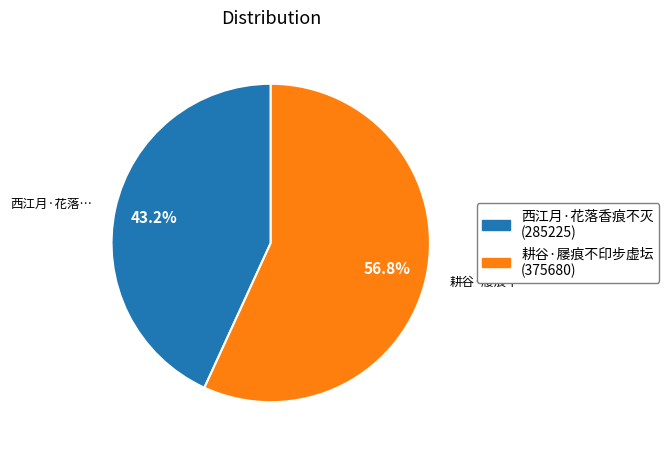

What percentage is the 西江月·花落香痕不灭 slice, to the nearest percent?

43%